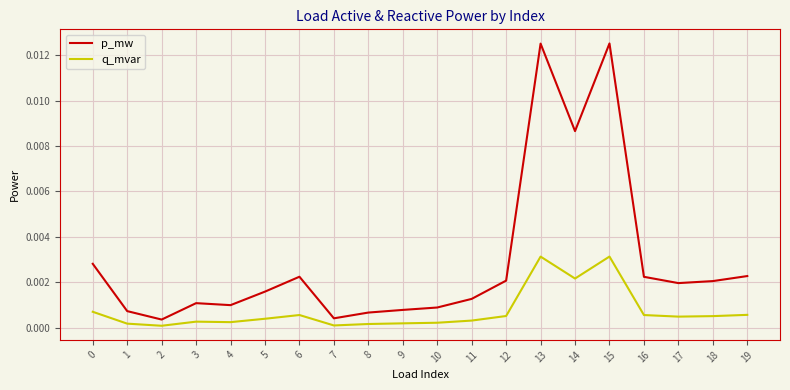

Which series has the largest total across all categories?

p_mw